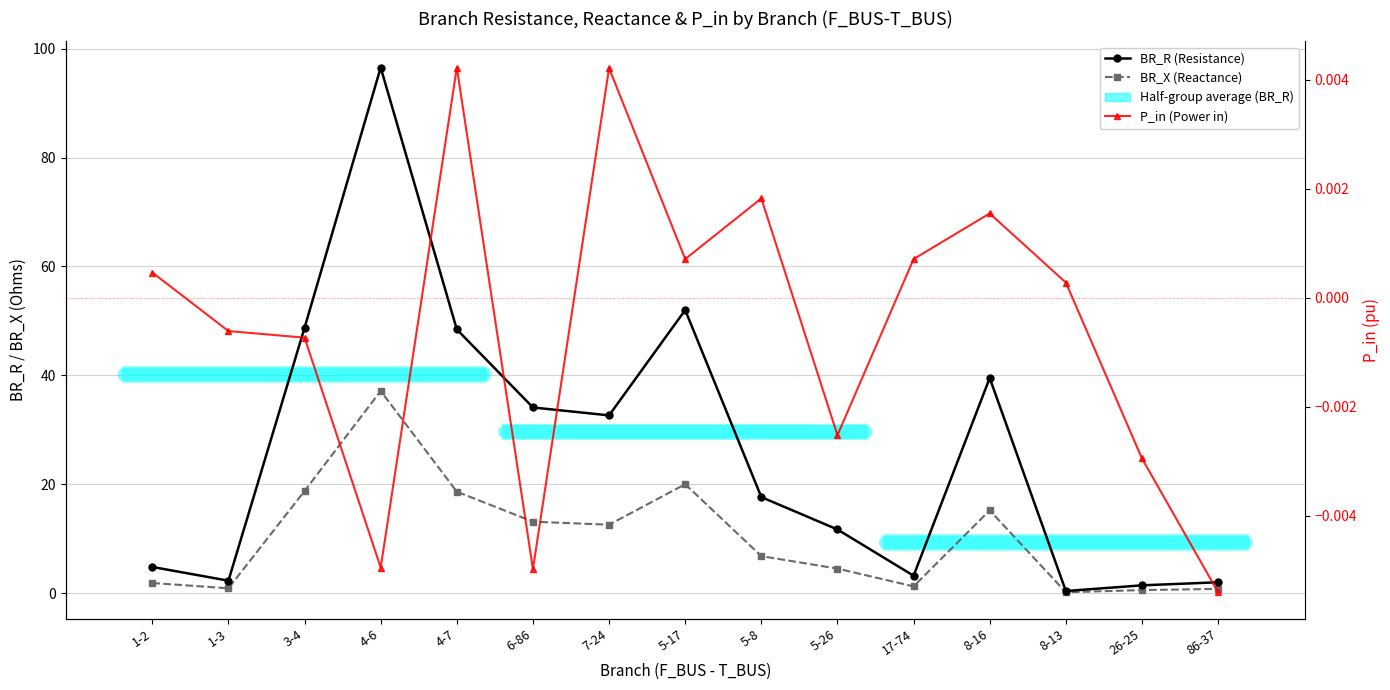

Which category has the lowest value in the P_in (Power in) series?

86-37